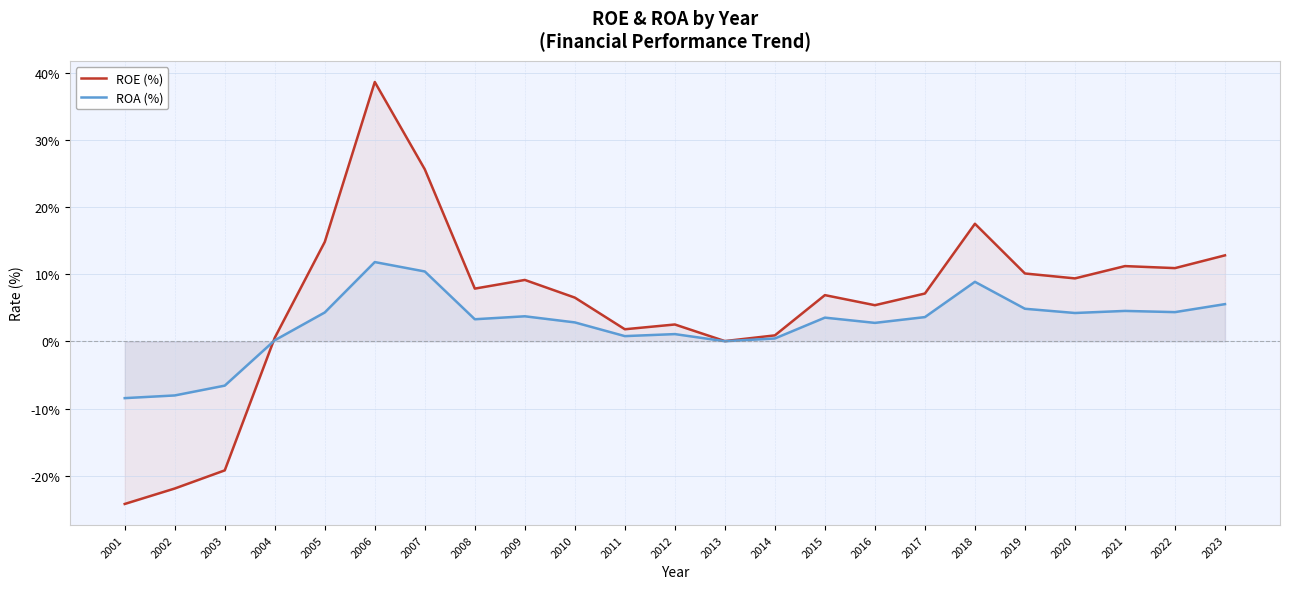

Does the chart display data point markers on the line(s)?

No